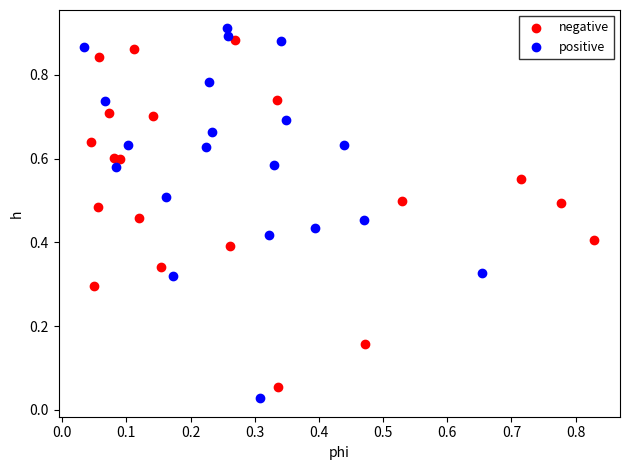

Which series reaches the minimum Y coordinate?

positive